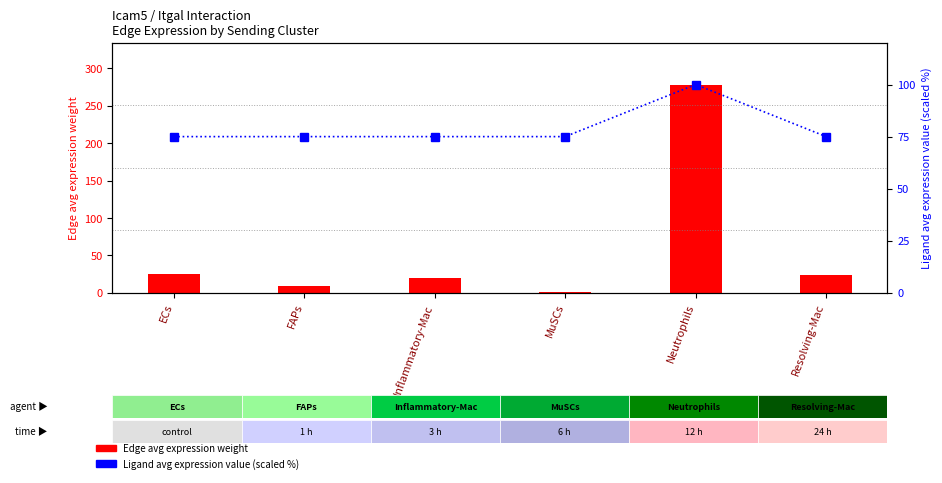

Reading right to left, what are all the values shown in this chart?

Edge average expression weight: Resolving-Mac=23.3	Neutrophils=278.6	MuSCs=1.3	Inflammatory-Mac=20.1	FAPs=8.7	ECs=24.9
Ligand avg expression value (scaled %): Resolving-Mac=75.0	Neutrophils=100.0	MuSCs=75.0	Inflammatory-Mac=75.0	FAPs=75.0	ECs=75.0